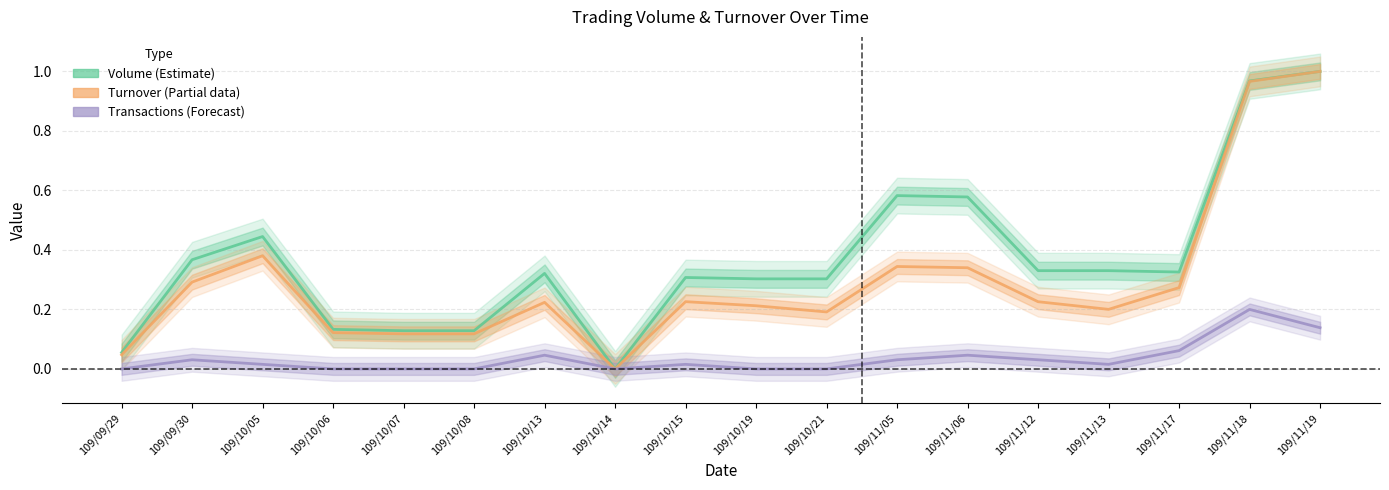

How many lines are shown in the chart?

3